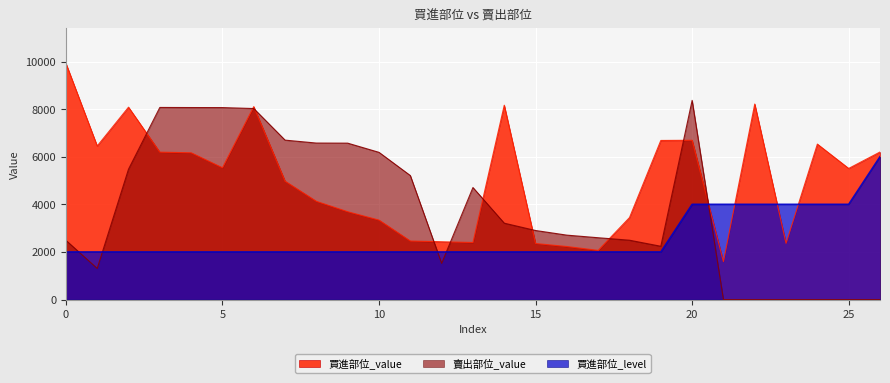

Reading left to right, transcribe all the data shown in this chart.

買進部位_value: 0=9927	1=6451	2=8081	3=6192	4=6166	5=5536	6=8105	7=4973	8=4126	9=3689	10=3338	11=2459	12=2428	13=2397	14=8163	15=2355	16=2228	17=2066	18=3444	19=6683	20=6691	21=1595	22=8213	23=2362	24=6530	25=5508	26=6197
買進部位_level: 0=2000	1=2000	2=2000	3=2000	4=2000	5=2000	6=2000	7=2000	8=2000	9=2000	10=2000	11=2000	12=2000	13=2000	14=2000	15=2000	16=2000	17=2000	18=2000	19=2000	20=4000	21=4000	22=4000	23=4000	24=4000	25=4000	26=6000
賣出部位_value: 0=2489	1=1307	2=5478	3=8070	4=8066	5=8064	6=8024	7=6697	8=6574	9=6570	10=6184	11=5209	12=1521	13=4706	14=3209	15=2901	16=2706	17=2597	18=2493	19=2239	20=8367	21=0	22=0	23=0	24=0	25=0	26=0